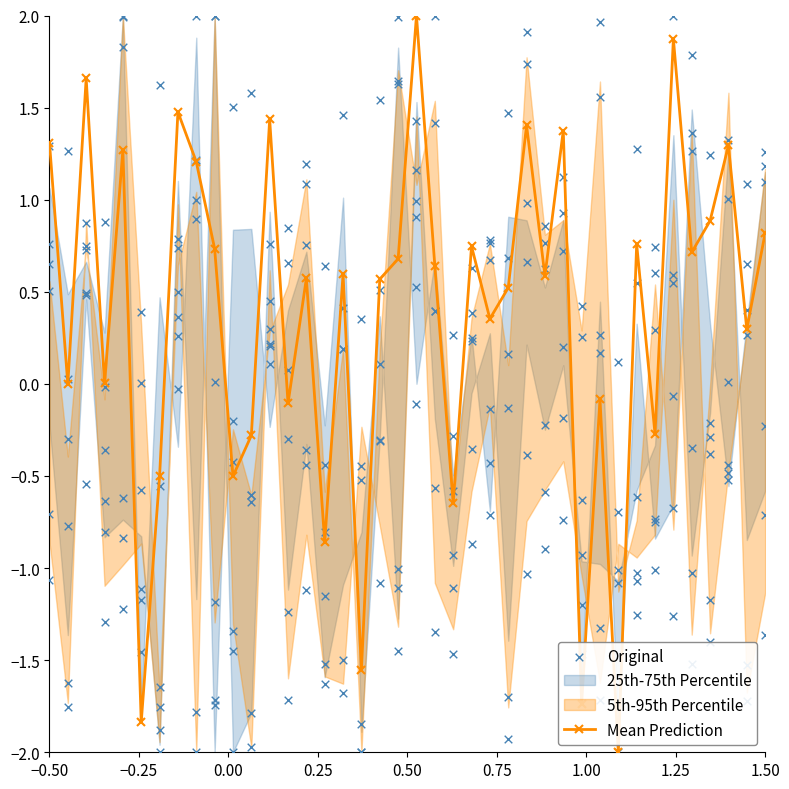

What is the lowest value of the Mean Prediction series?

-2.0